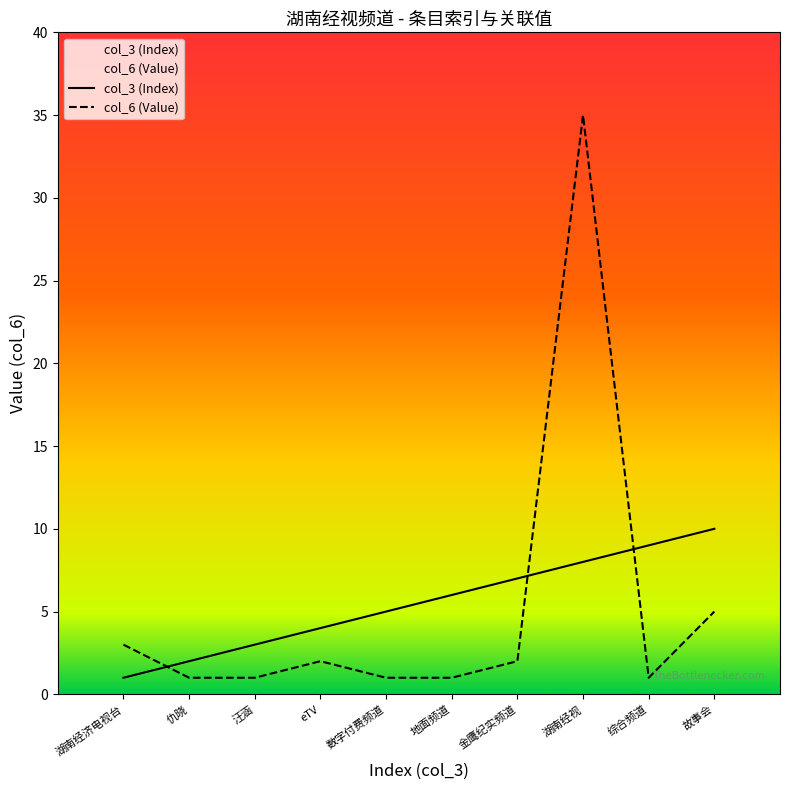

What position from the left is 仇晓?

2